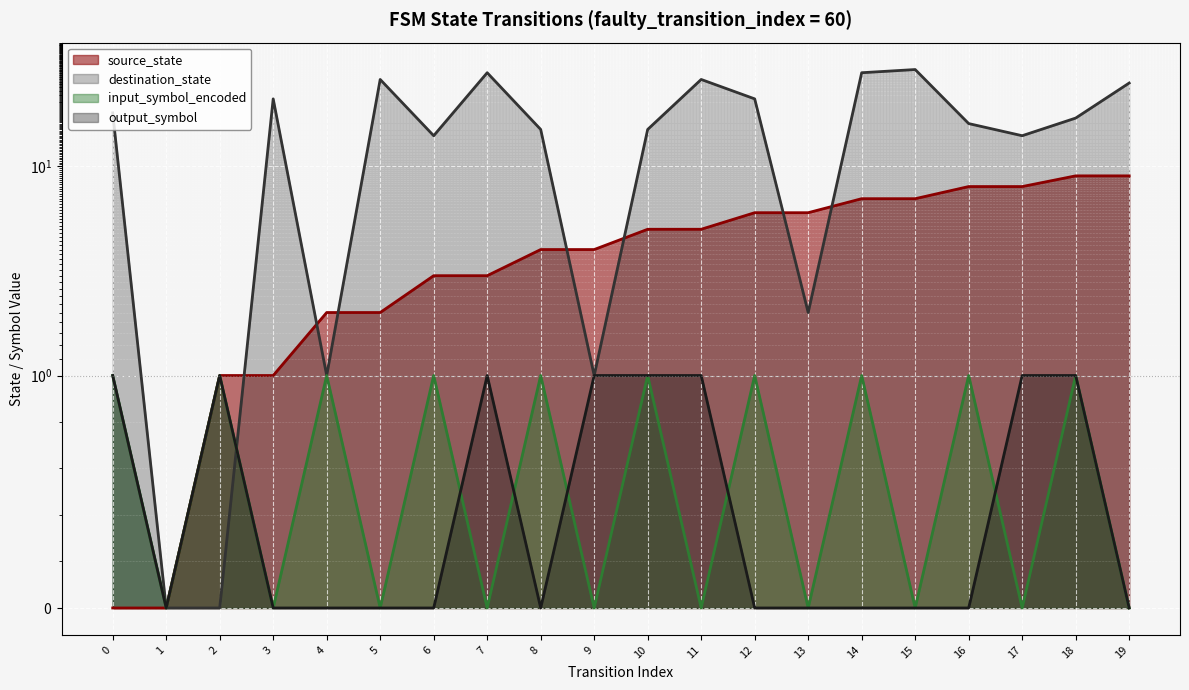

True or false: output_symbol has more than 2 interior local peaks.

False